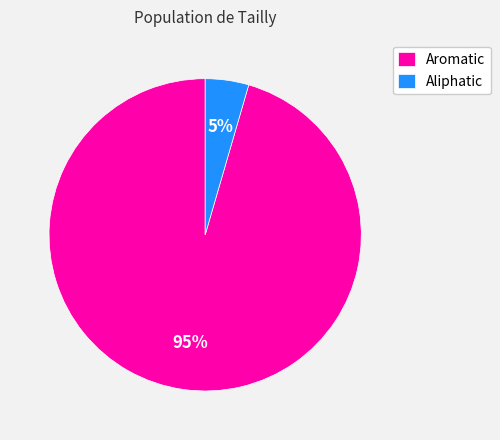

Does Aromatic represent more than half of the total?

Yes